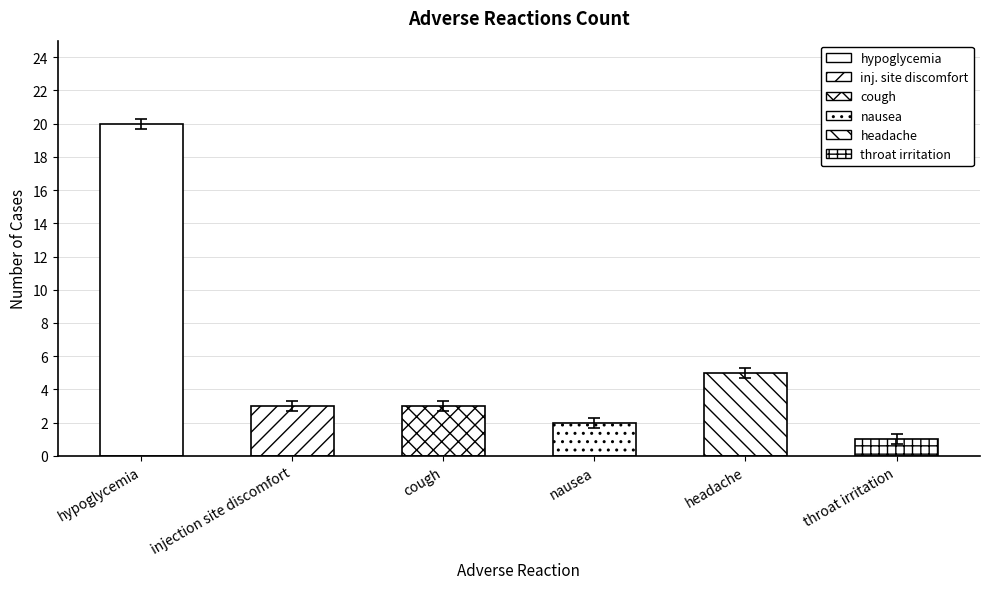

What is the change in value from hypoglycemia to headache?

-15